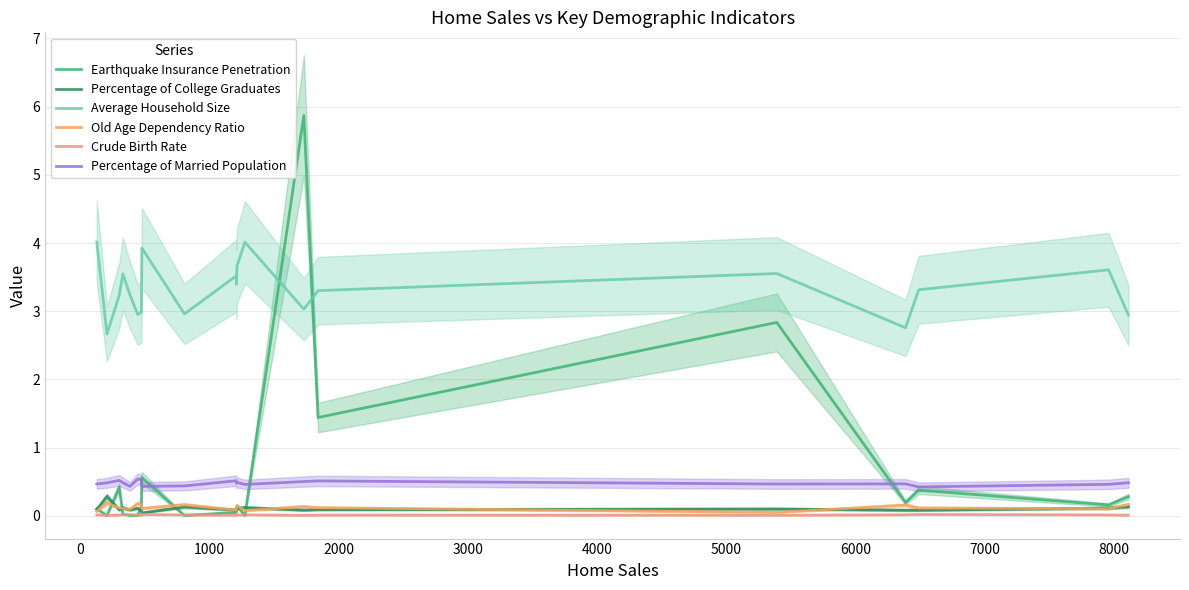

Reading left to right, list all the values displayed in this chart.

Earthquake Insurance Penetration: 0.1	0.0	0.4	0.0	0.0	0.0	0.1	0.6	0.0	0.1	0.1	0.1	0.0	5.9	1.4	2.8	0.2	0.4	0.2	0.3
Percentage of College Graduates: 0.1	0.3	0.1	0.1	0.1	0.1	0.1	0.0	0.1	0.1	0.1	0.1	0.1	0.1	0.1	0.1	0.1	0.1	0.1	0.1
Average Household Size: 4.0	2.7	3.2	3.5	3.2	3.0	3.0	3.9	3.0	3.5	3.4	3.7	4.0	3.0	3.3	3.6	2.8	3.3	3.6	2.9
Old Age Dependency Ratio: 0.1	0.2	0.1	0.1	0.1	0.2	0.2	0.1	0.2	0.1	0.1	0.1	0.1	0.1	0.1	0.1	0.2	0.1	0.1	0.2
Crude Birth Rate: 0.0	0.0	0.0	0.0	0.0	0.0	0.0	0.0	0.0	0.0	0.0	0.0	0.0	0.0	0.0	0.0	0.0	0.0	0.0	0.0
Percentage of Married Population: 0.5	0.5	0.5	0.5	0.4	0.5	0.5	0.4	0.4	0.5	0.5	0.5	0.5	0.5	0.5	0.5	0.5	0.4	0.5	0.5